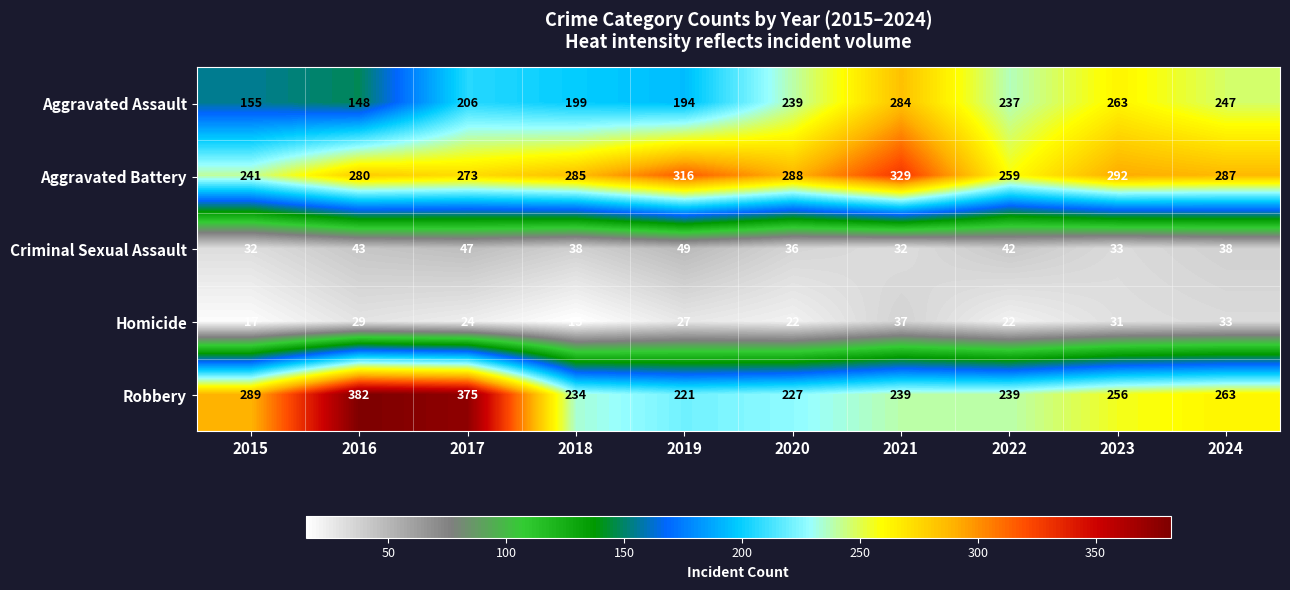

What is the spread (max minus min) of values at 2022?

237